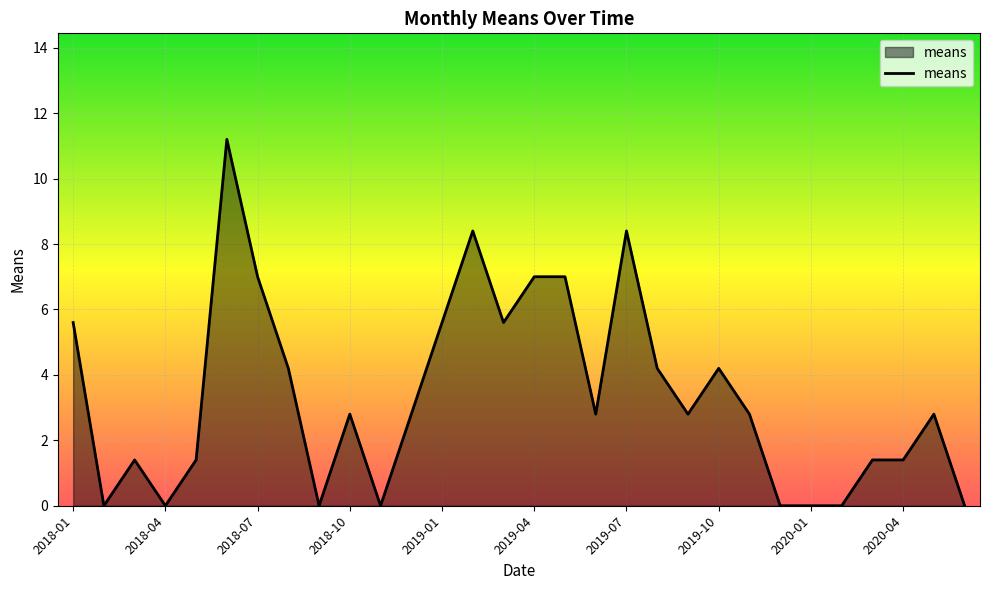

What is the greatest value displayed?

11.2